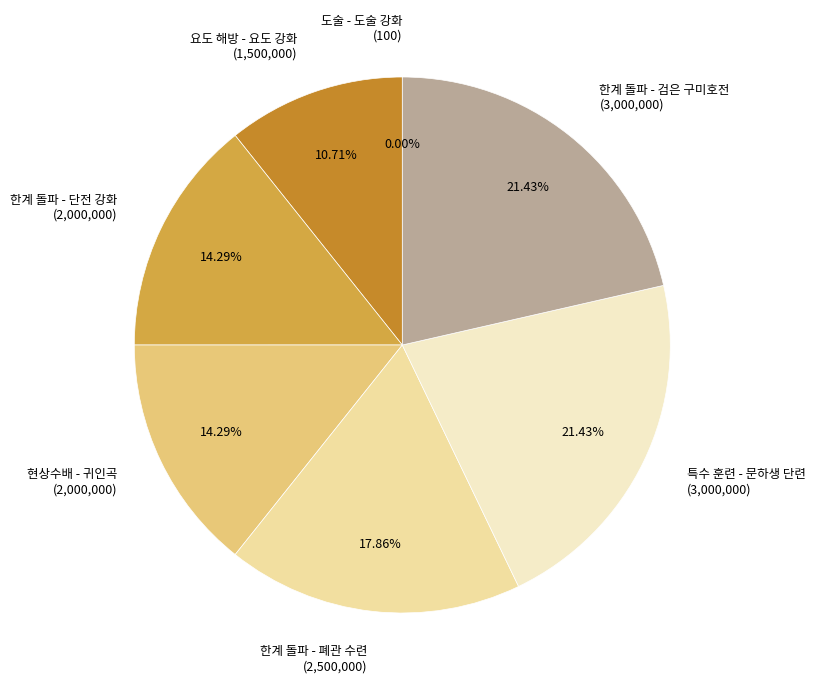

To the nearest percent, what is the difference between the largest and smallest slice percentages?

21%